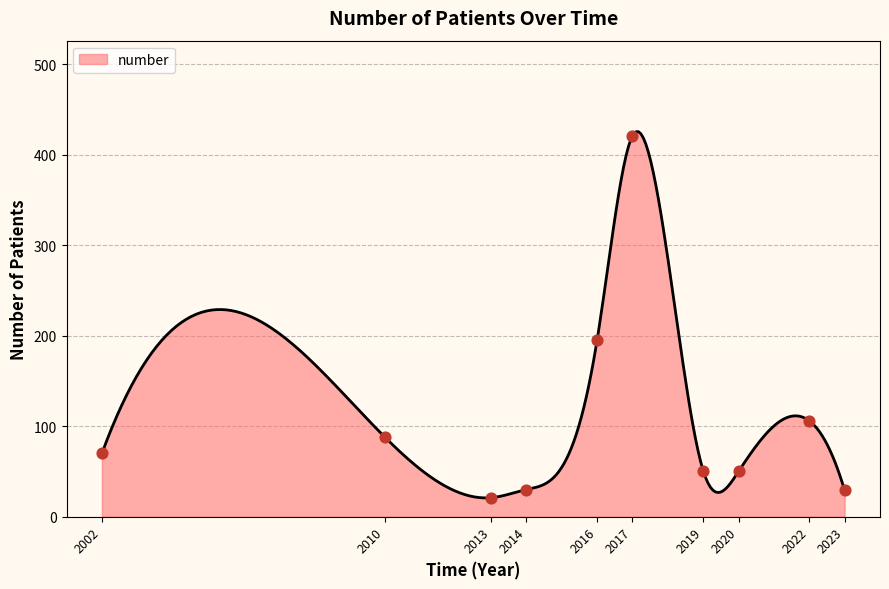

What is the change in value from 2010 to 2023?

-59